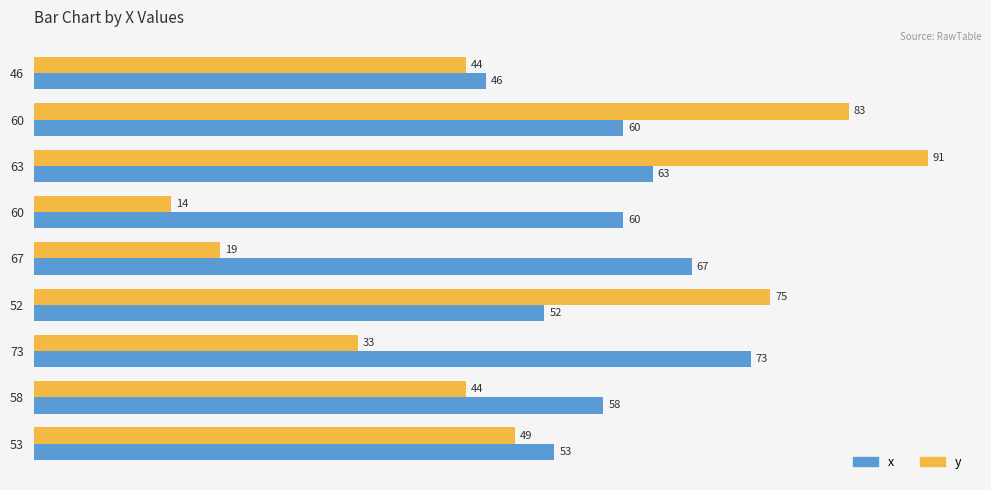

How many data points does each series have?

9